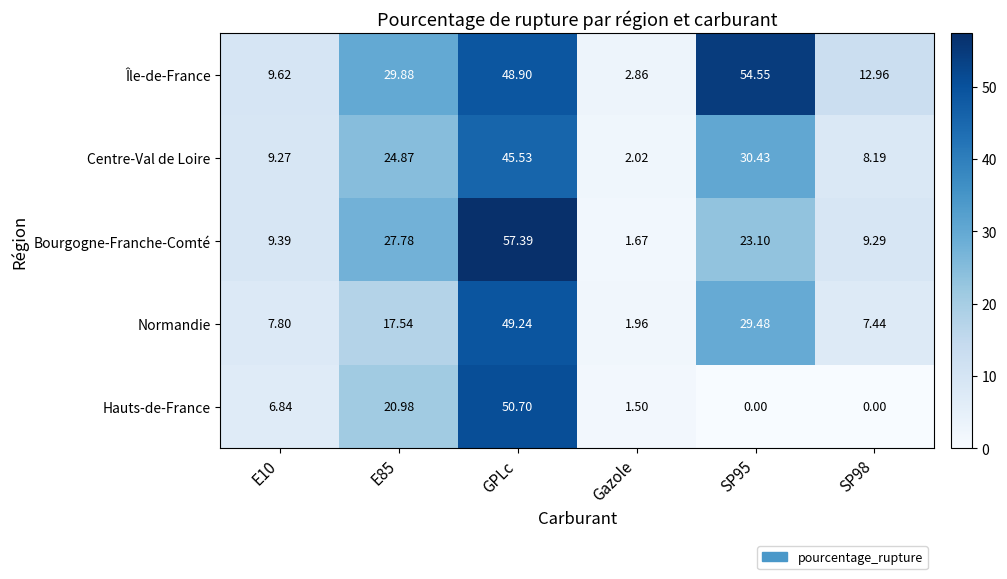

Between GPLc and SP95, which series saw the biggest shift?

Hauts-de-France